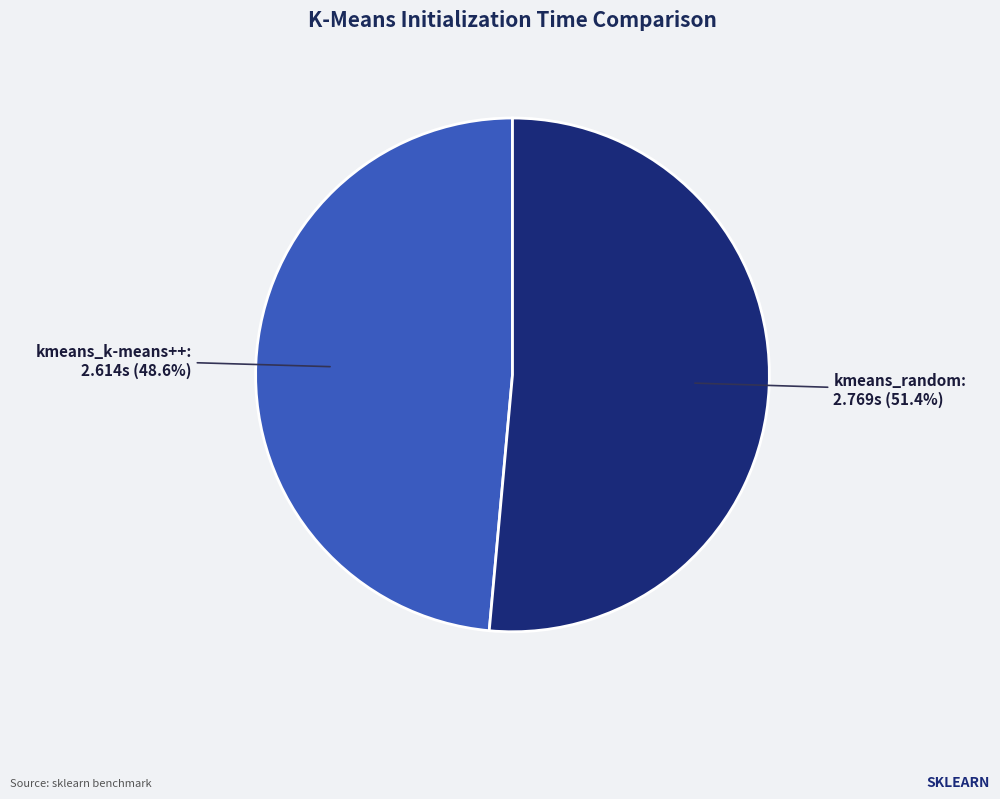

Count the number of slices in the pie.

2